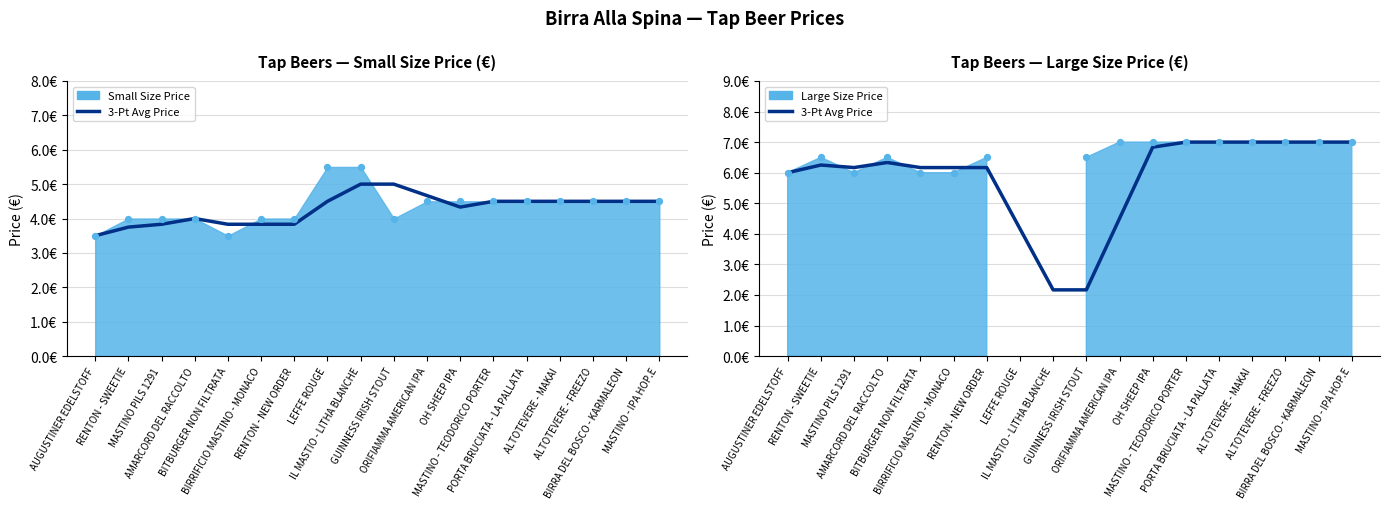

Approximately how many times larger is the value at MASTINO - TEODORICO PORTER compared to ORIFIAMMA AMERICAN IPA?

1.6